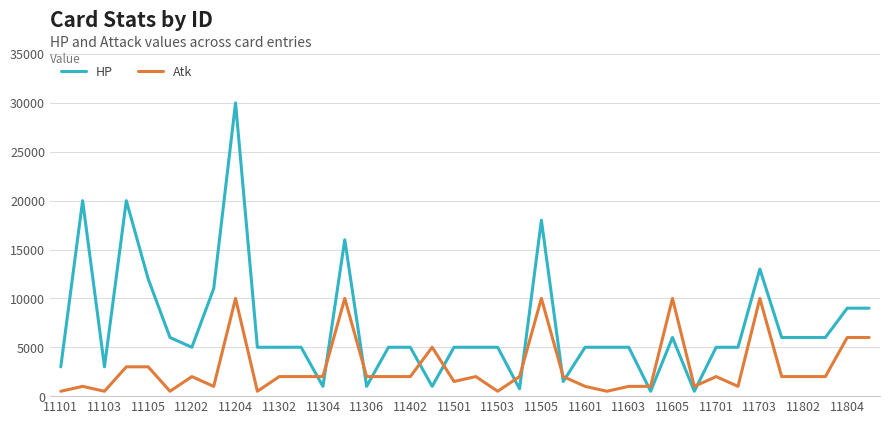

Which series ends up on top after the final intersection of Atk and HP?

HP